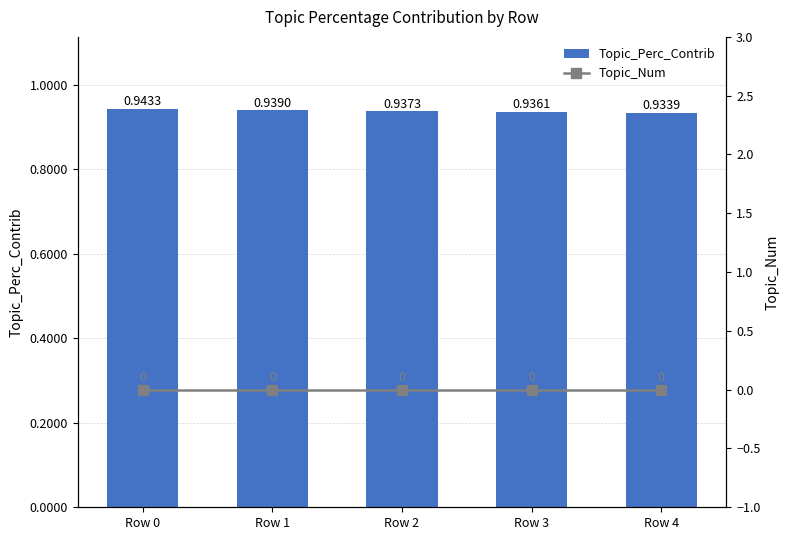

Between Row 4 and Row 3, which is larger?

Row 3